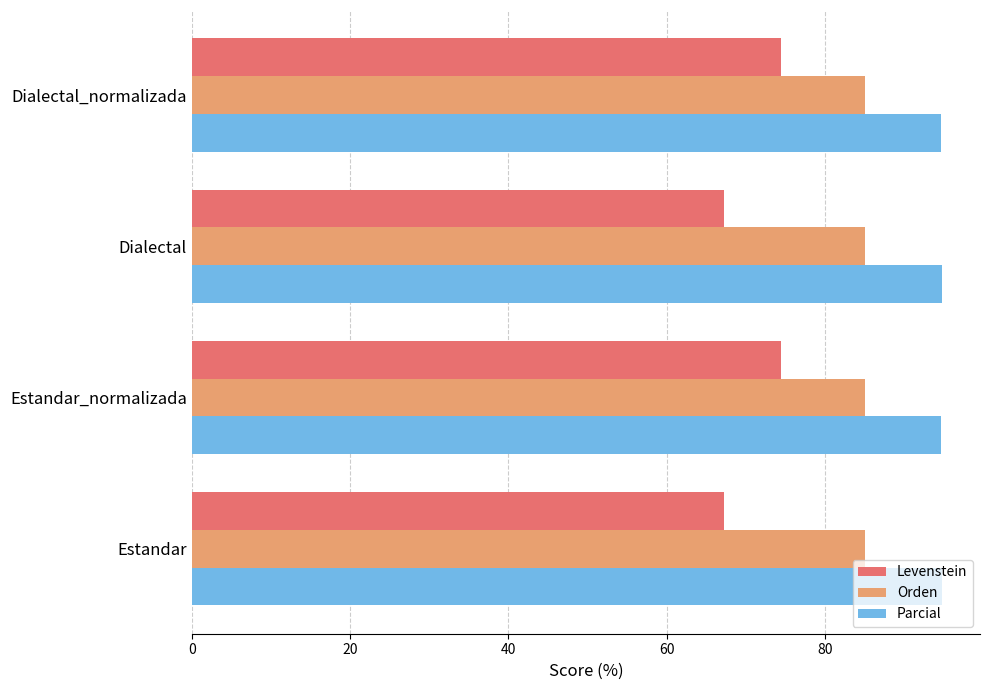

The Parcial series shows 94.7 at Dialectal_normalizada. True or false?

True